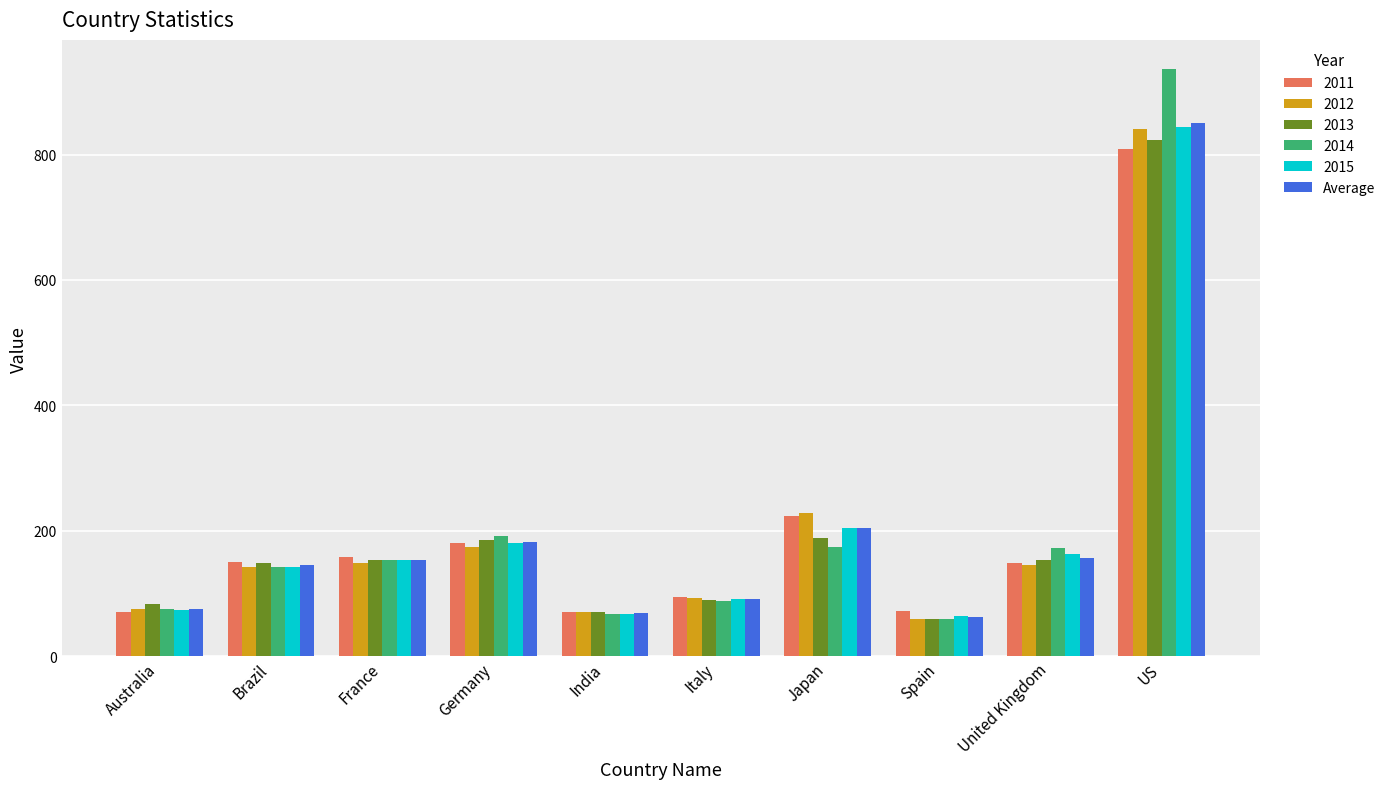

What is the minimum value for 2011?

70.0